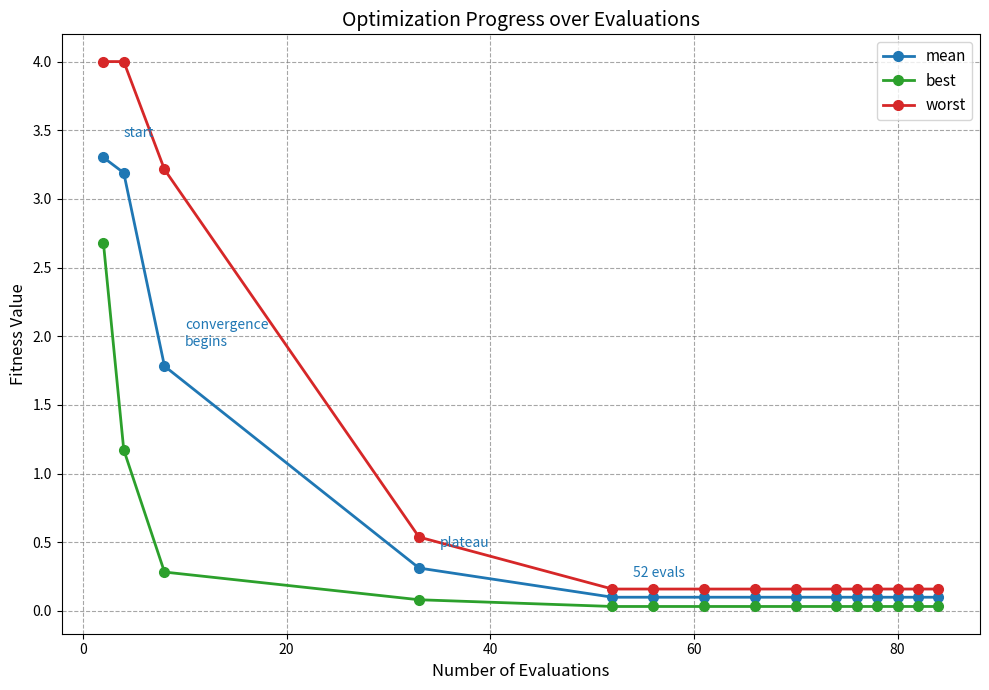

True or false: mean and worst cross at least once.

False